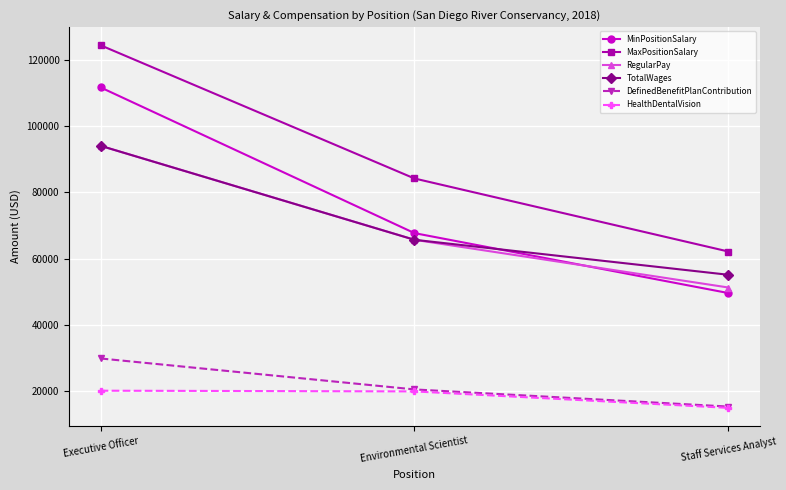

What is the label of the 2nd point from the right?

Environmental Scientist